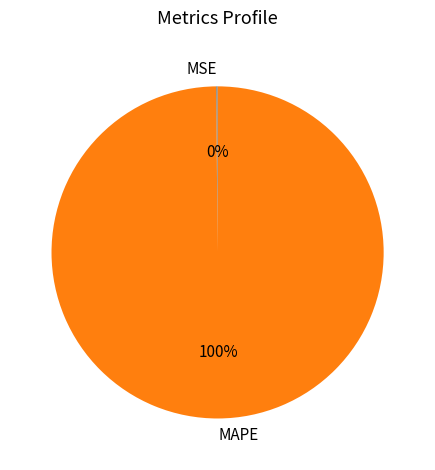

What is the majority slice?

MAPE